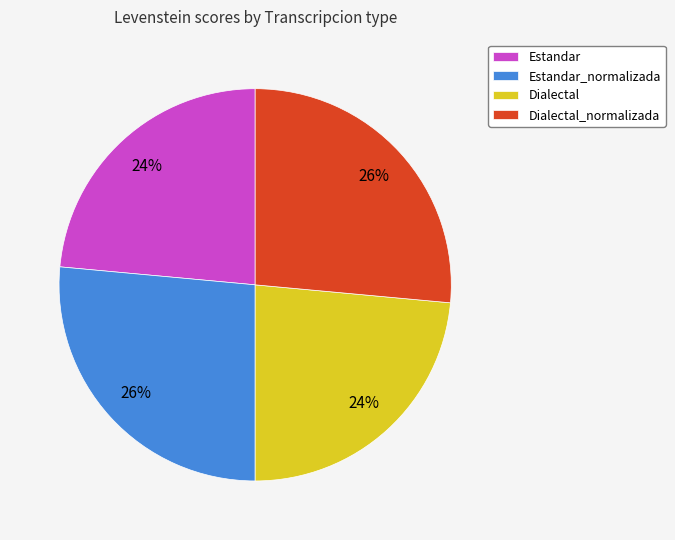

The Dialectal_normalizada slice represents 26% of the pie. True or false?

True